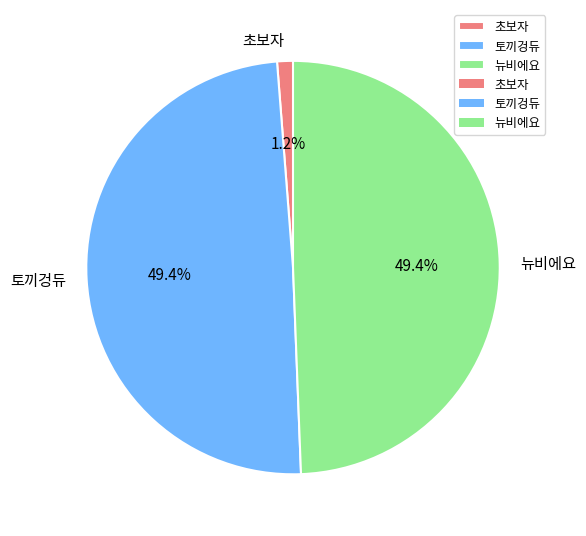

What percentage is the 뉴비에요 slice, to the nearest percent?

49%